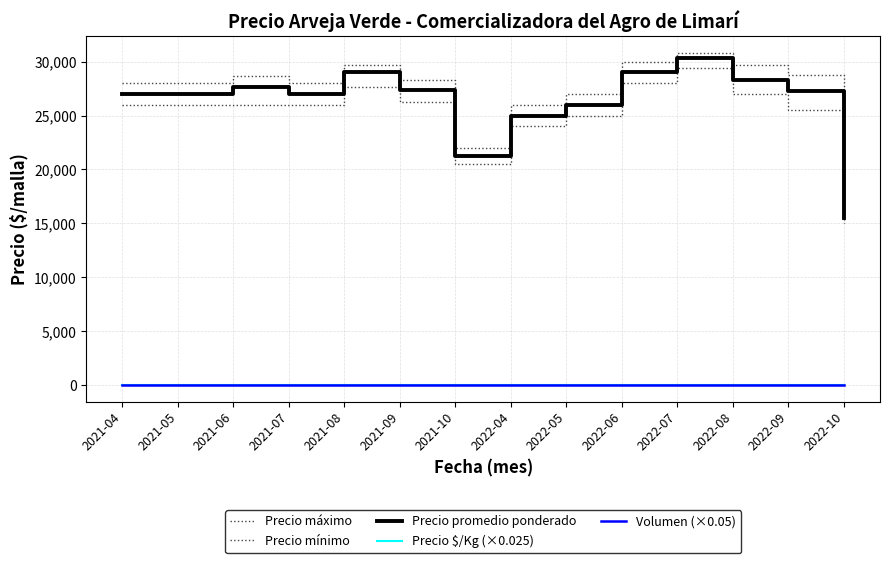

True or false: Precio promedio ponderado and Precio $/Kg (×0.025) intersect in this chart.

False